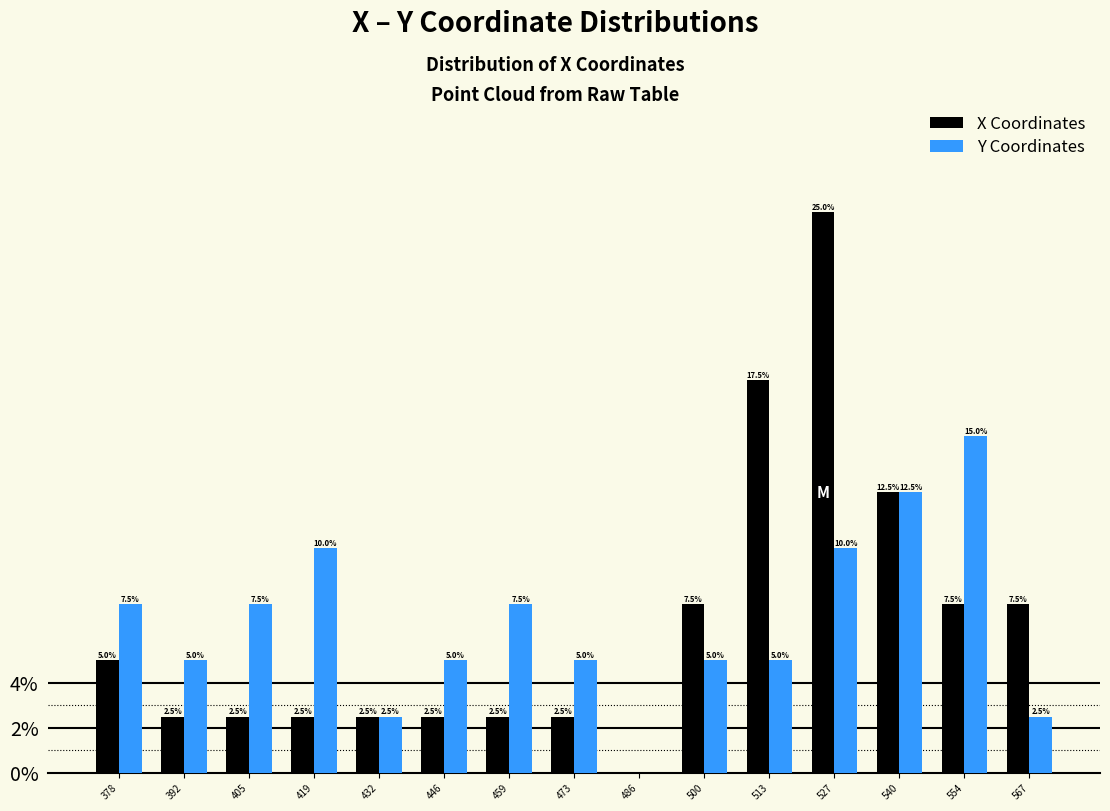

Reading left to right, what are all the values shown in this chart?

X Coordinates: 378=5.0	392=2.5	405=2.5	419=2.5	432=2.5	446=2.5	459=2.5	473=2.5	486=0.0	500=7.5	513=17.5	527=25.0	540=12.5	554=7.5	567=7.5
Y Coordinates: 378=7.5	392=5.0	405=7.5	419=10.0	432=2.5	446=5.0	459=7.5	473=5.0	486=0.0	500=5.0	513=5.0	527=10.0	540=12.5	554=15.0	567=2.5